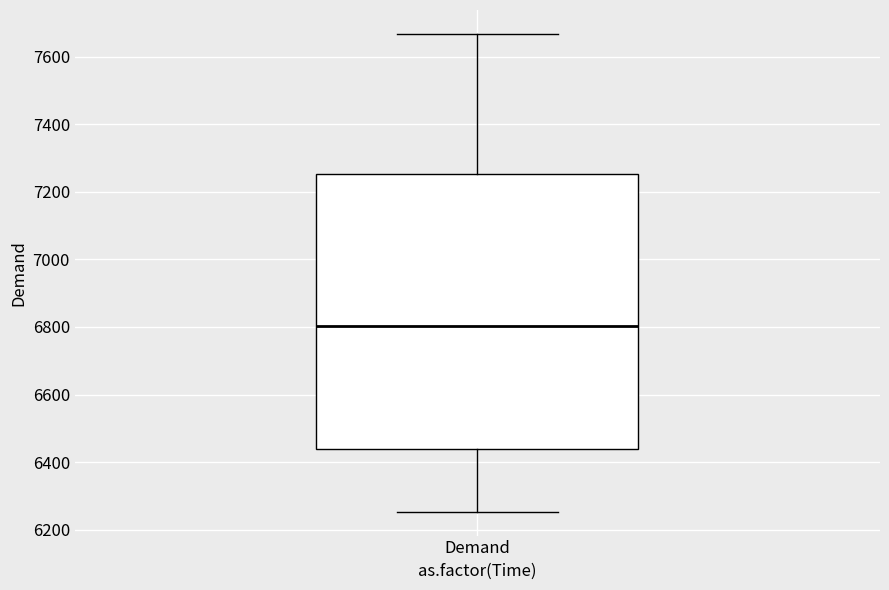

Transcribe this box plot: give where the median line is, the range the box spans, and where the two whiskers end, as read against the y-axis. The values are not printed on the chart, so give them approximately, as read against the axis.

median 6800, box 6440 to 7260, whiskers 6260 to 7660